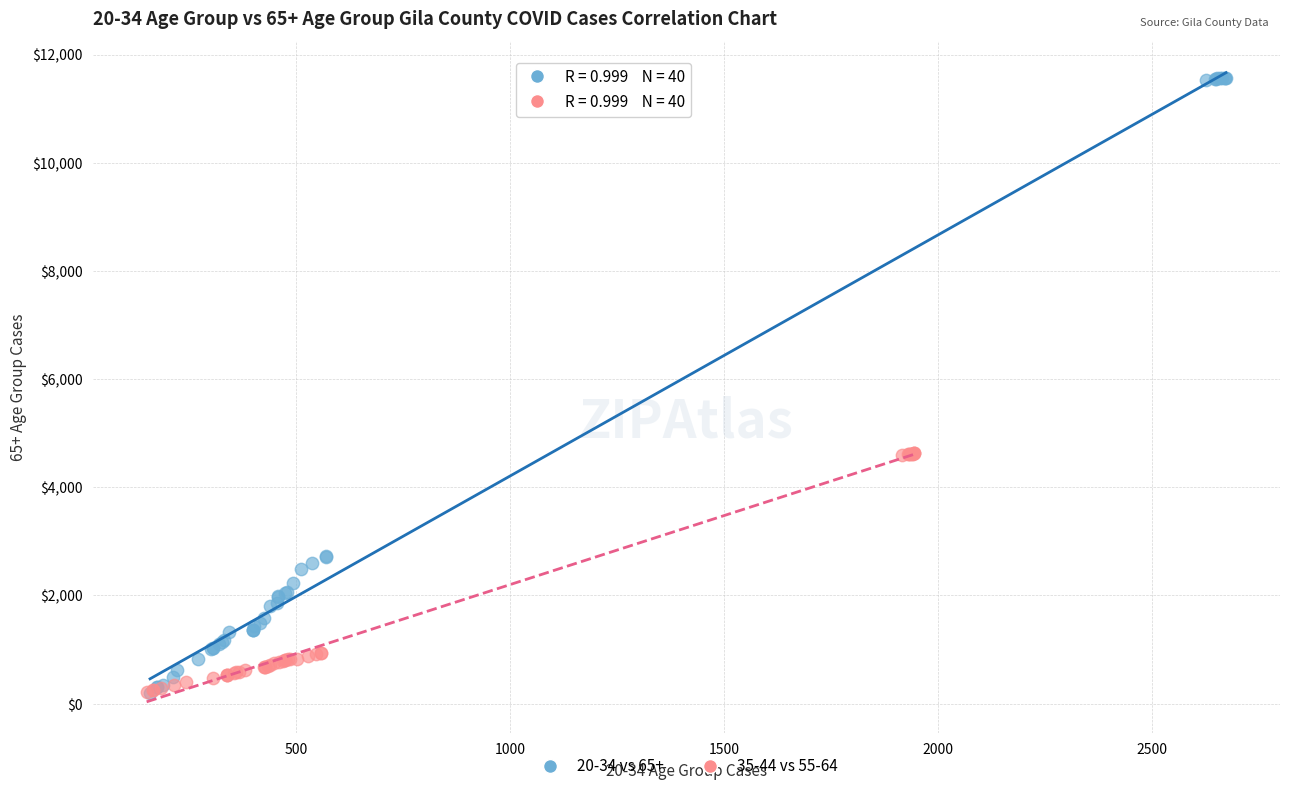

Which series contains the highest Y value?

20-34 vs 65+